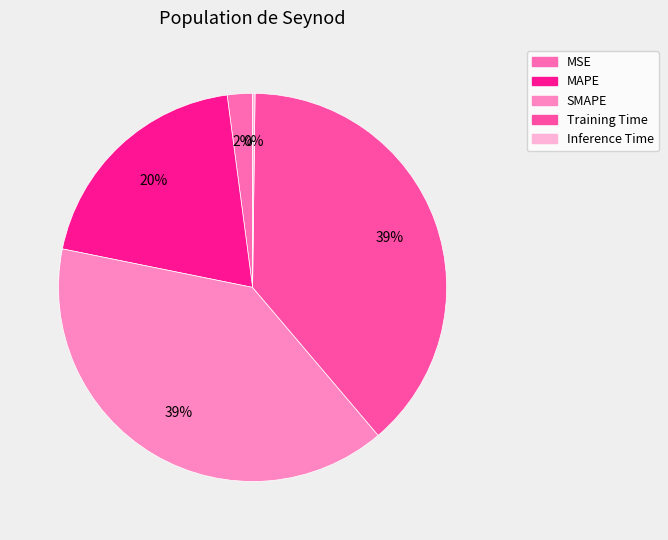

To the nearest percent, what portion does MAPE represent?

20%